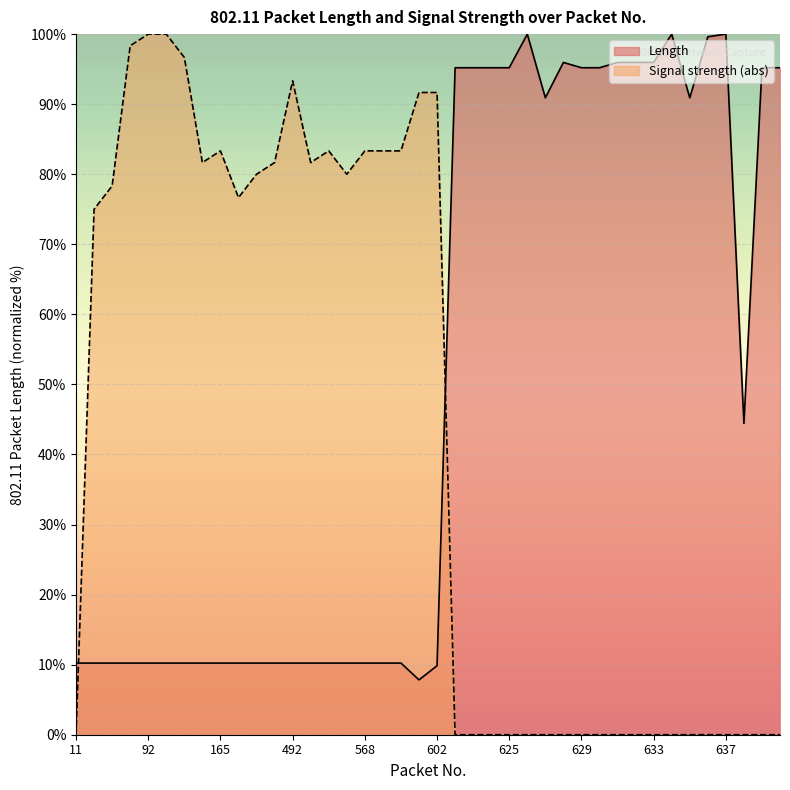

How many values in the Length series exceed 10?

38